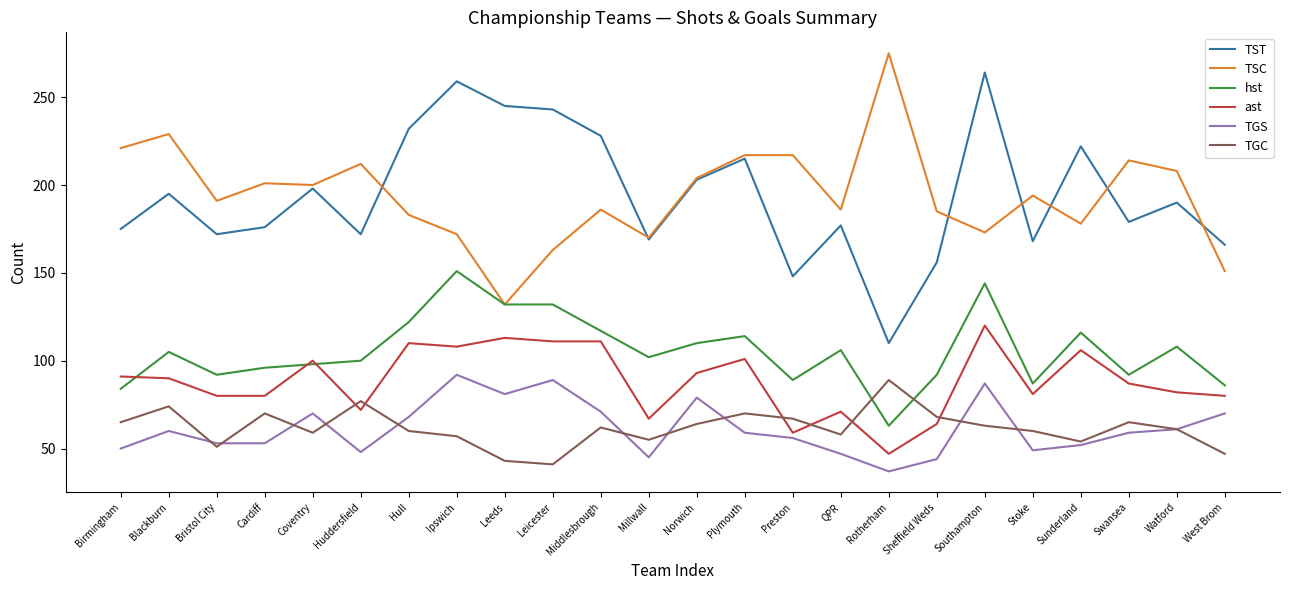

What is the minimum value for hst?

63